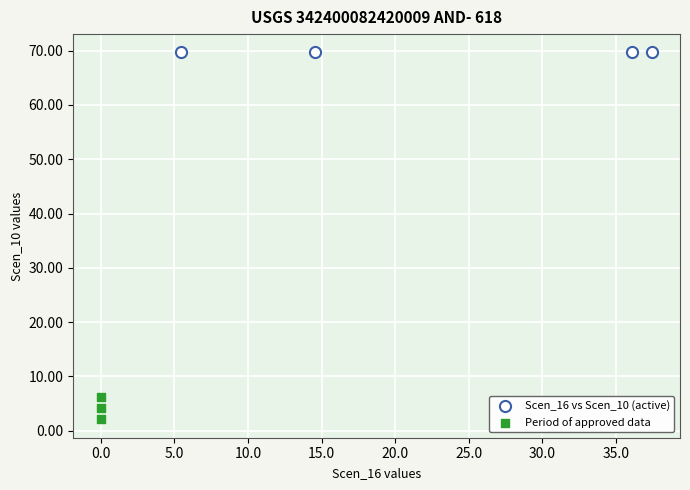

What are all the series names shown in the legend?

Scen_16 vs Scen_10 (active), Period of approved data